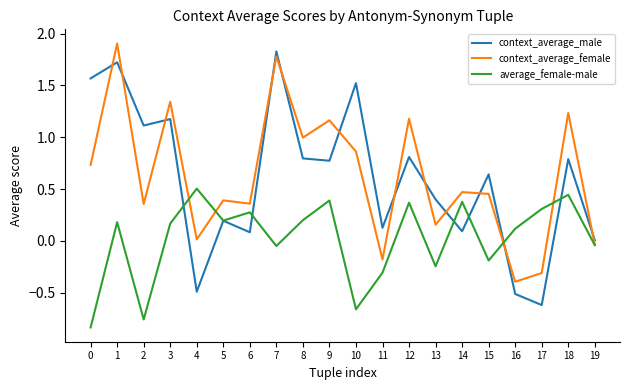

What are all the series names shown in the legend?

context_average_male, context_average_female, average_female-male